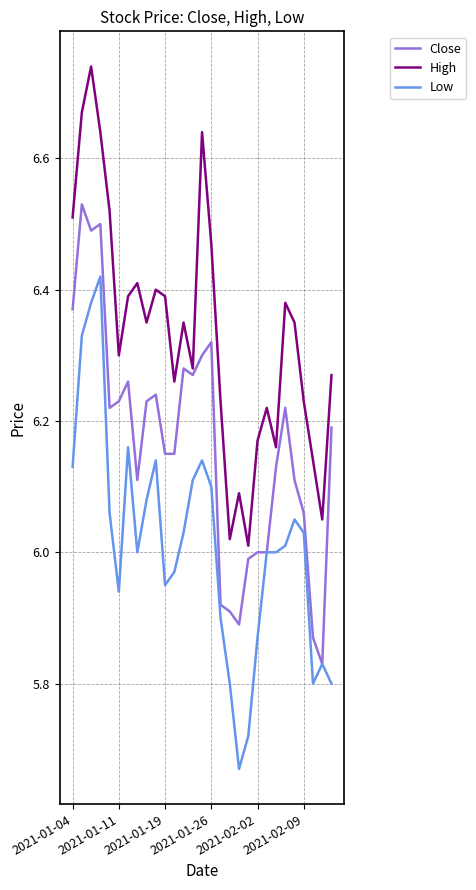

Which series has the largest total across all categories?

High